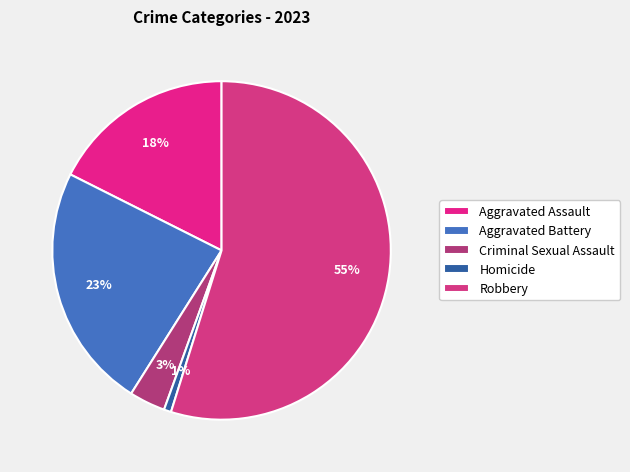

To the nearest percent, what is the difference between the Criminal Sexual Assault and Homicide slice percentages?

3%